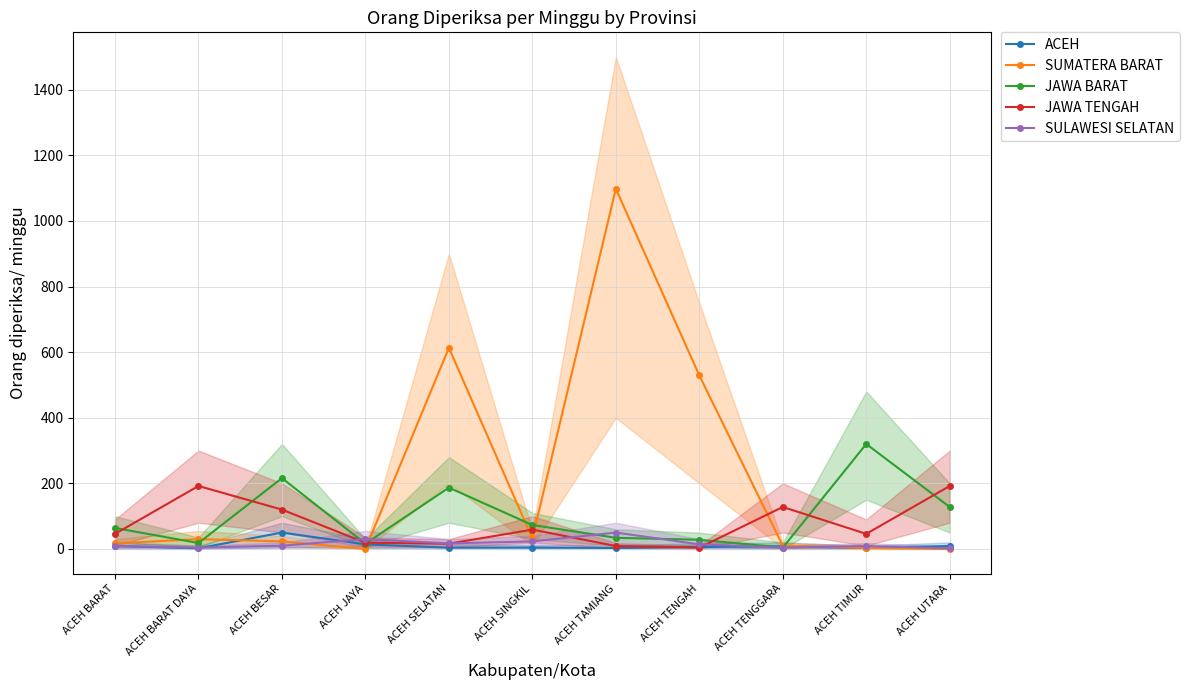

At which category is the sum across all series the highest?

ACEH TAMIANG